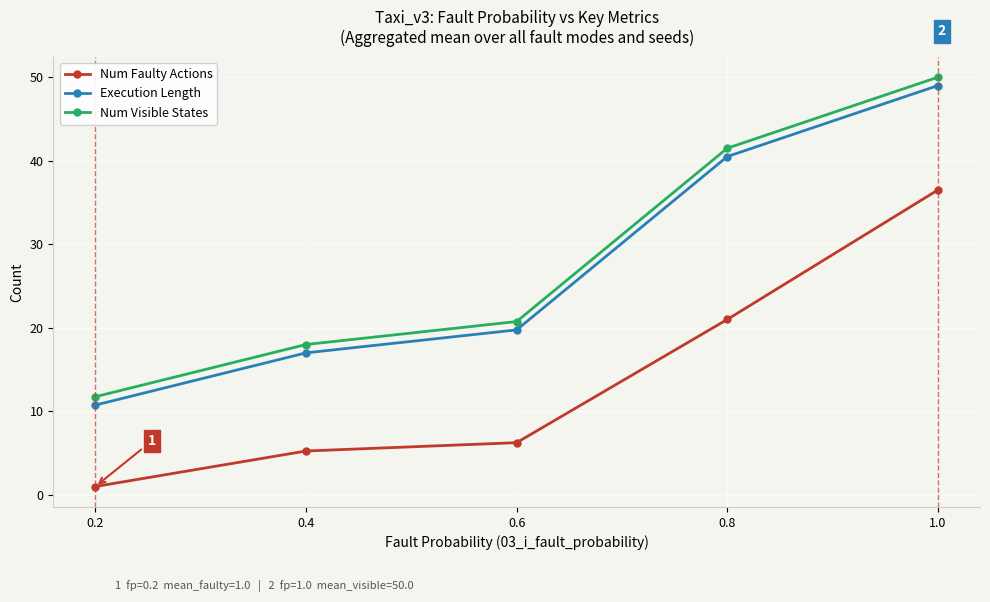

Count the number of categories in the chart.

5